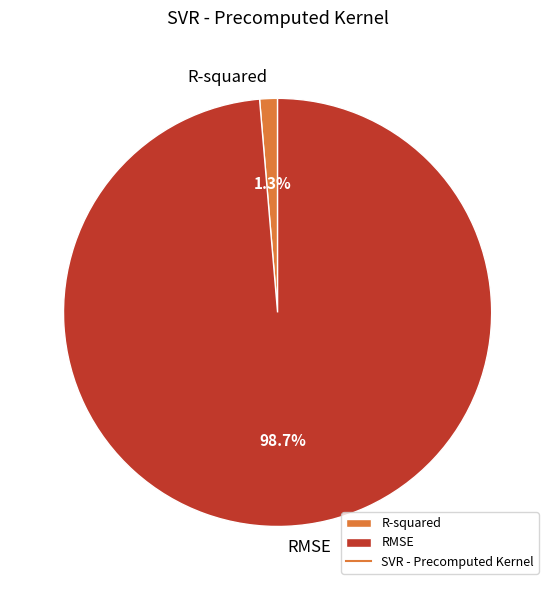

Does R-squared account for over 50% of the chart?

No